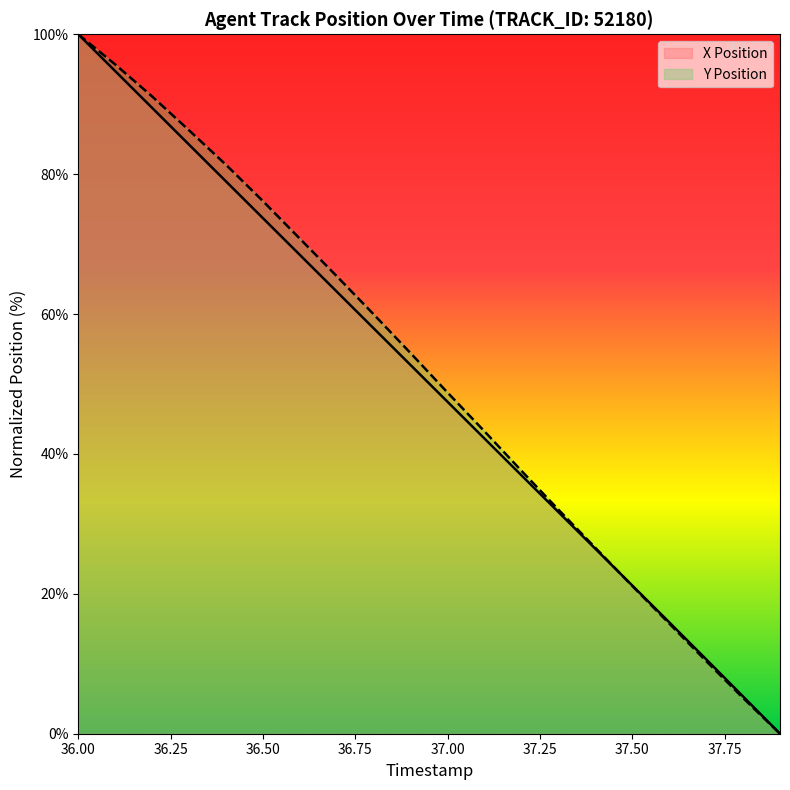

What is the sum of all X Position values?

1001.2